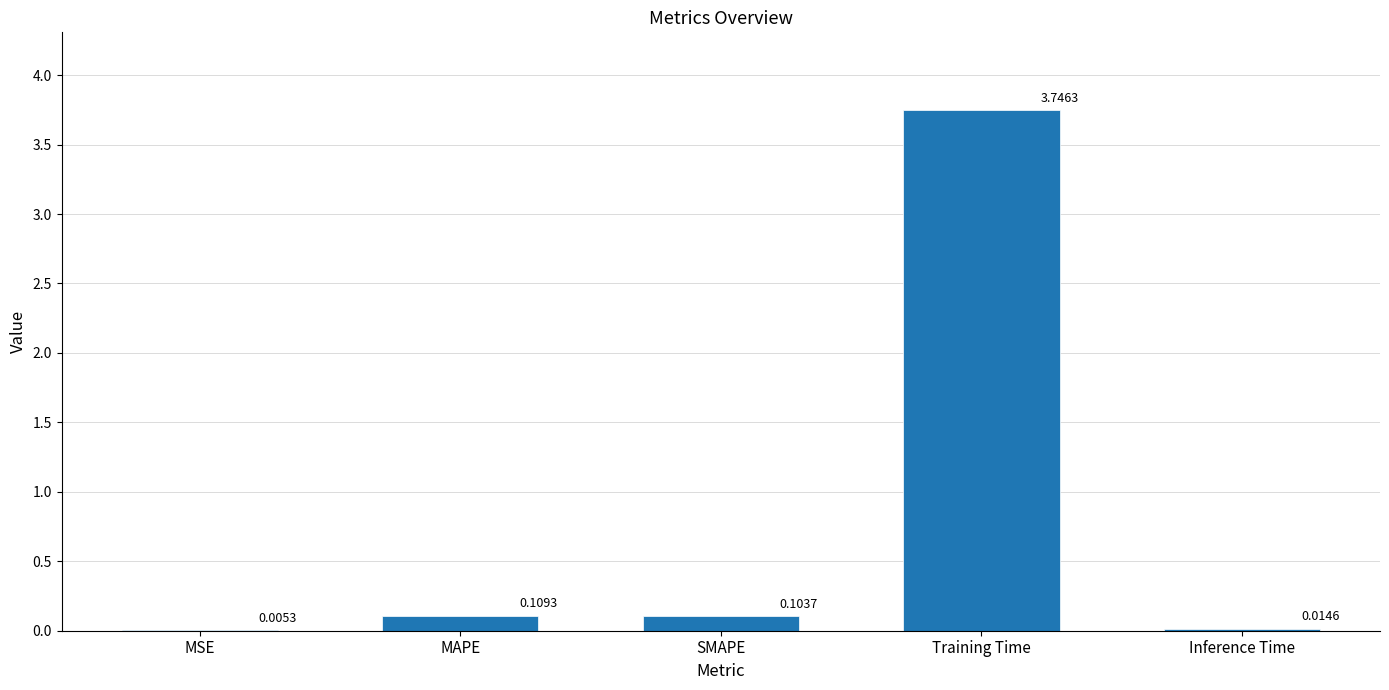

What is the change in value from MAPE to Inference Time?

-0.1